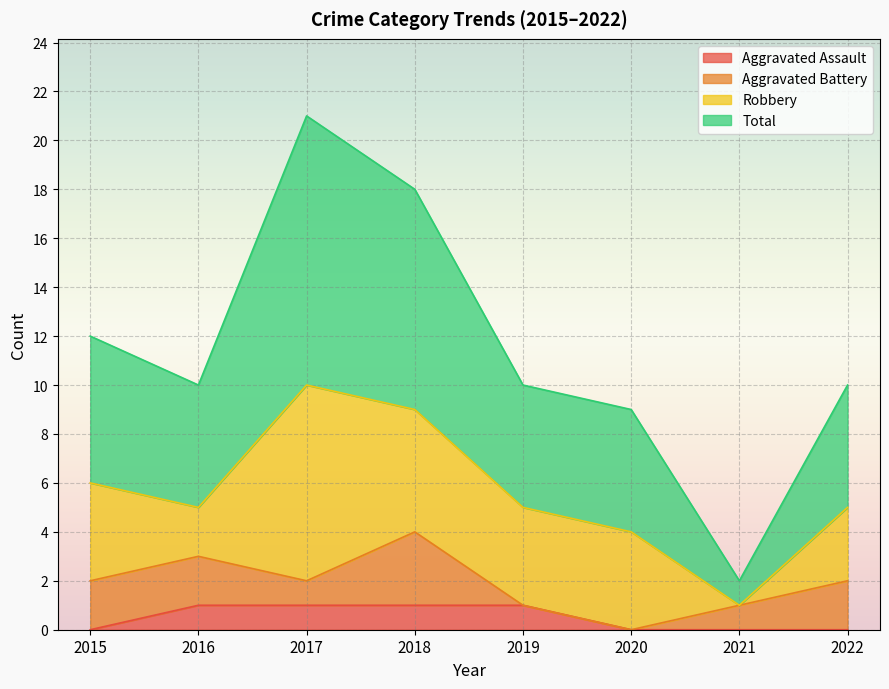

At which label does Total first exceed 10?

2015